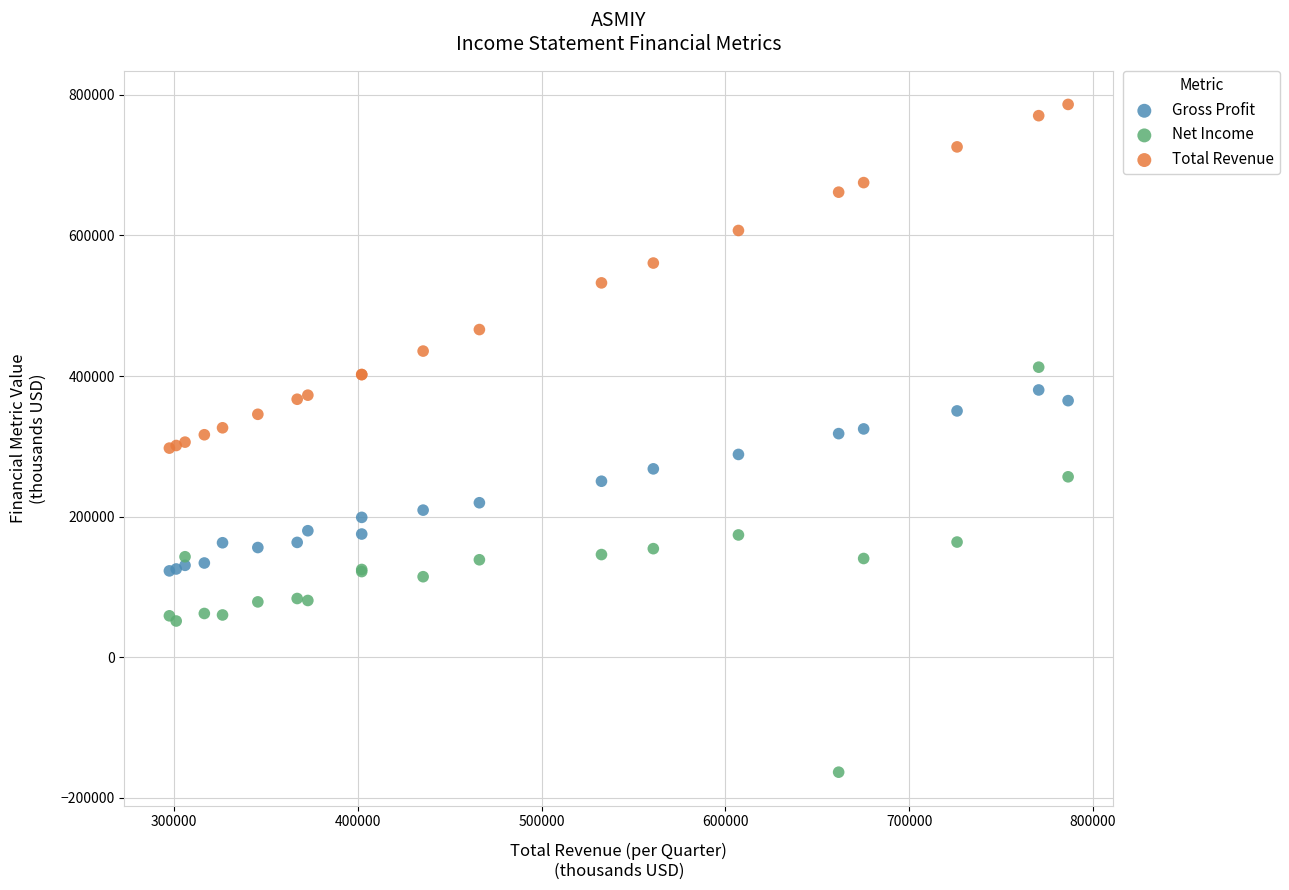

What is the X range (max minus min) for the scatter plot?

488800